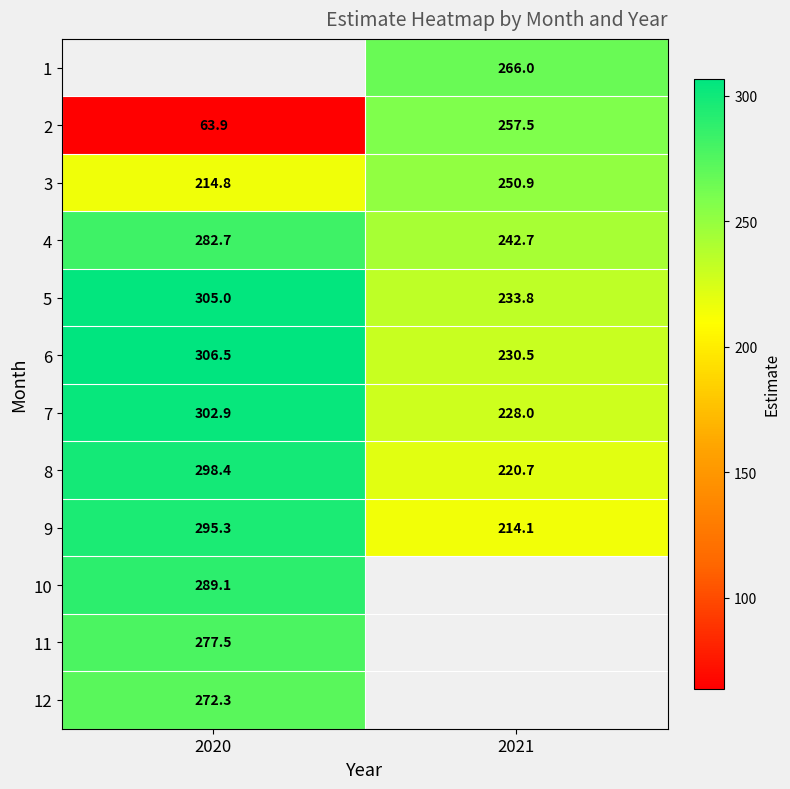

Is the value of 9 at 2020 greater than the value of 7 at 2020?

No